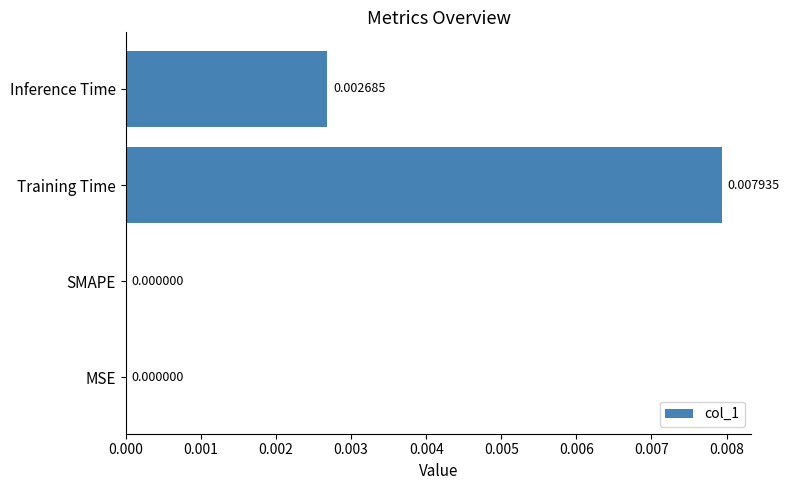

Are the bars horizontal?

Yes